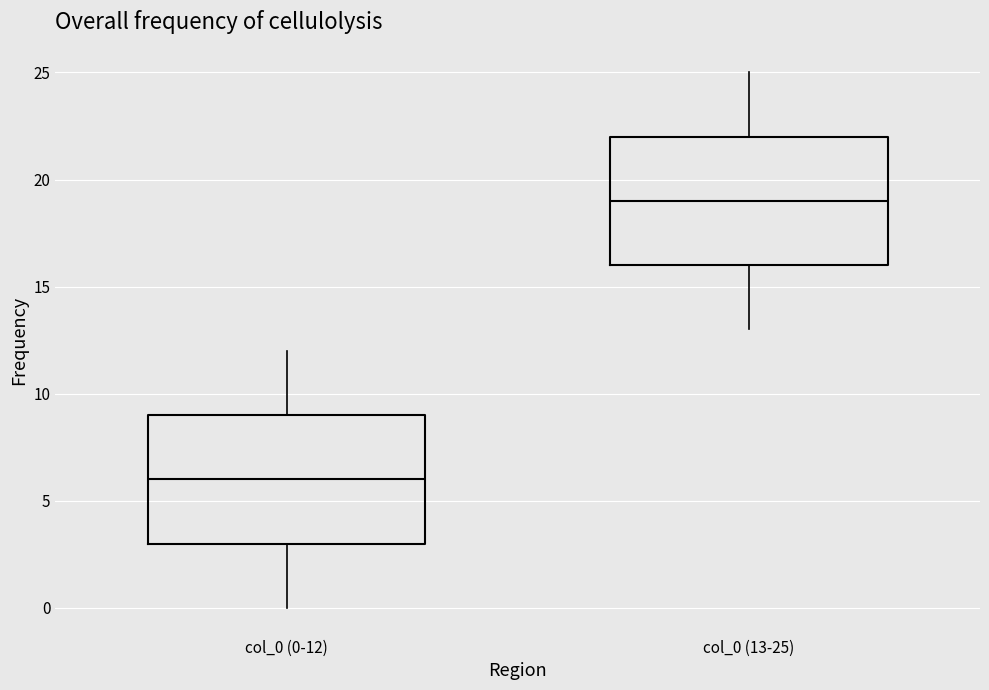

Reading left to right, read every box against the y-axis: the position of its median line, the range the box covers, and the ends of its whiskers. The values are not printed on the chart, so give them approximately, as read against the axis.

col_0 (0-12): median 6, box 3 to 9, whiskers 0 to 12
col_0 (13-25): median 19, box 16 to 22, whiskers 13 to 25